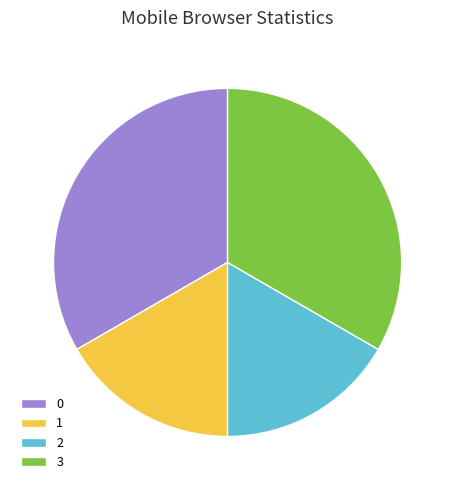

The 3 slice represents 33% of the pie. True or false?

True